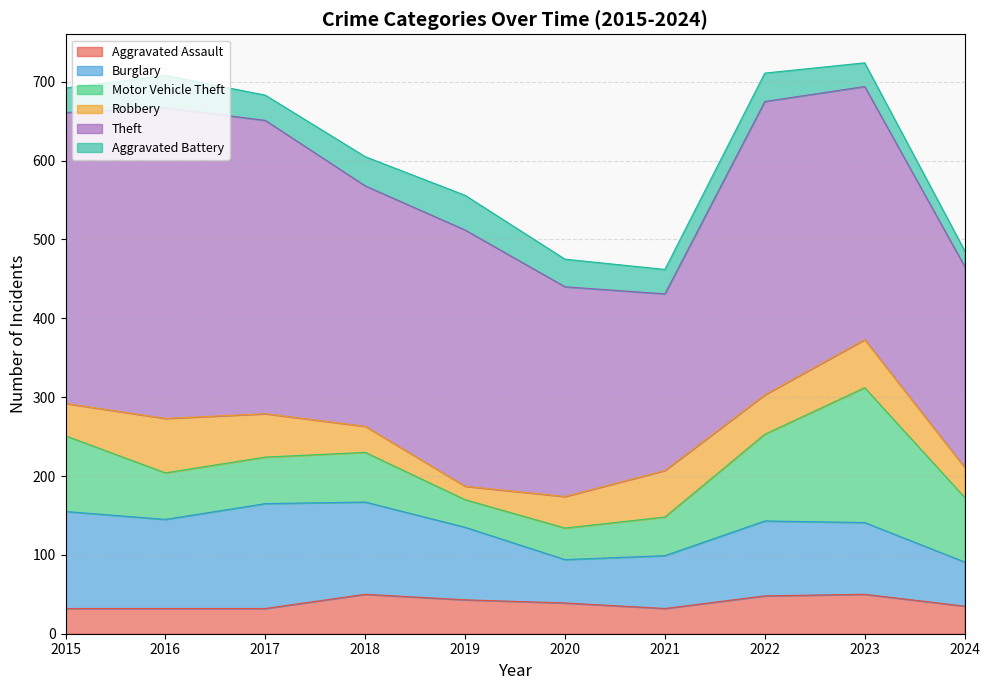

What is the smallest value displayed?

17